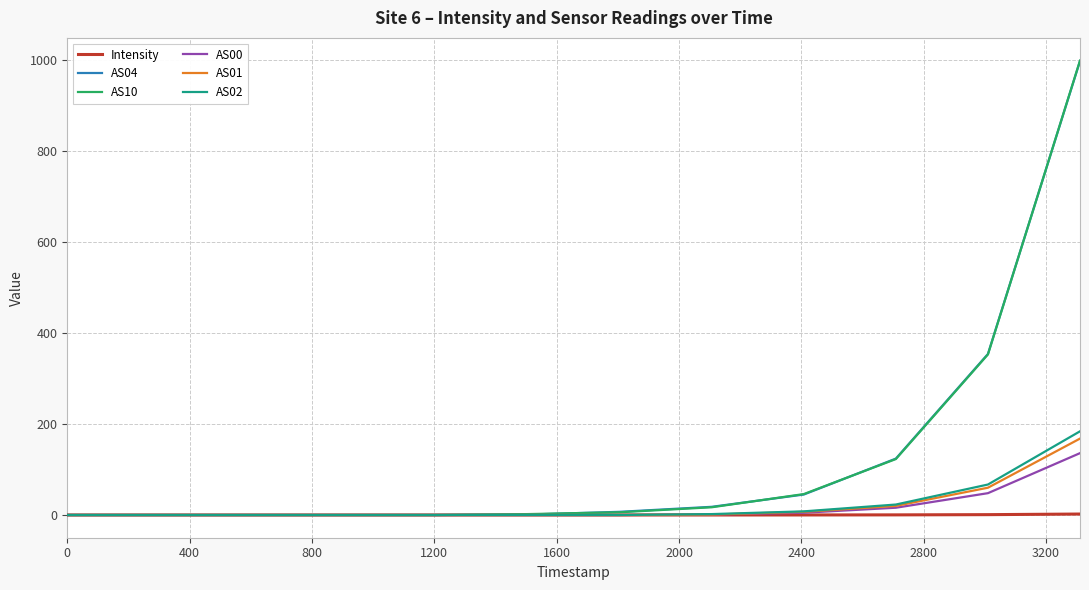

What is the maximum value shown in the chart?

999.0